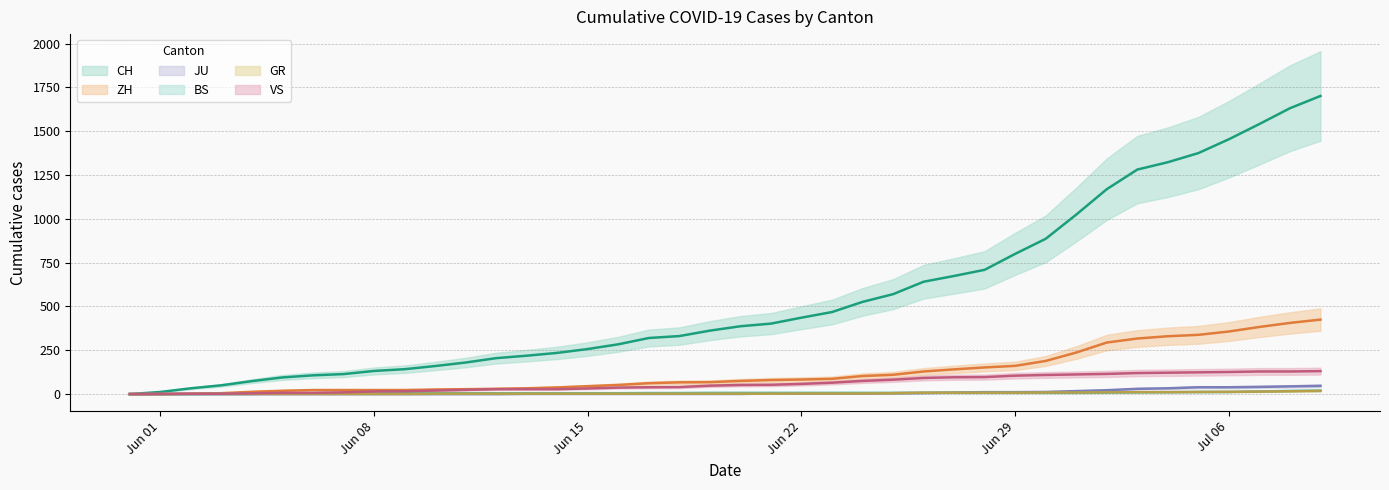

True or false: JU has a value of 44 at 33.

False